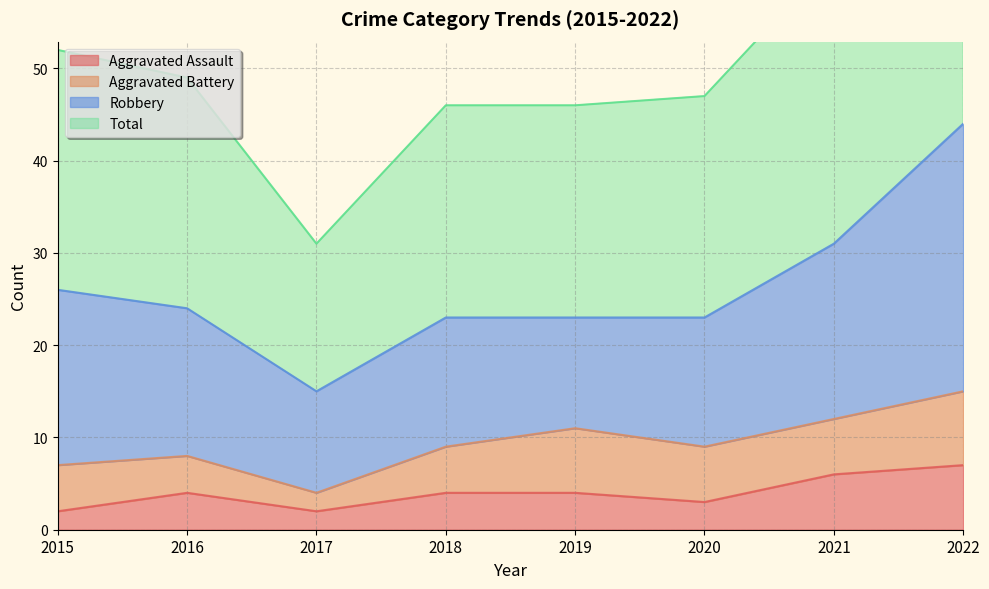

The Aggravated Assault series shows 4 at 2019. True or false?

True